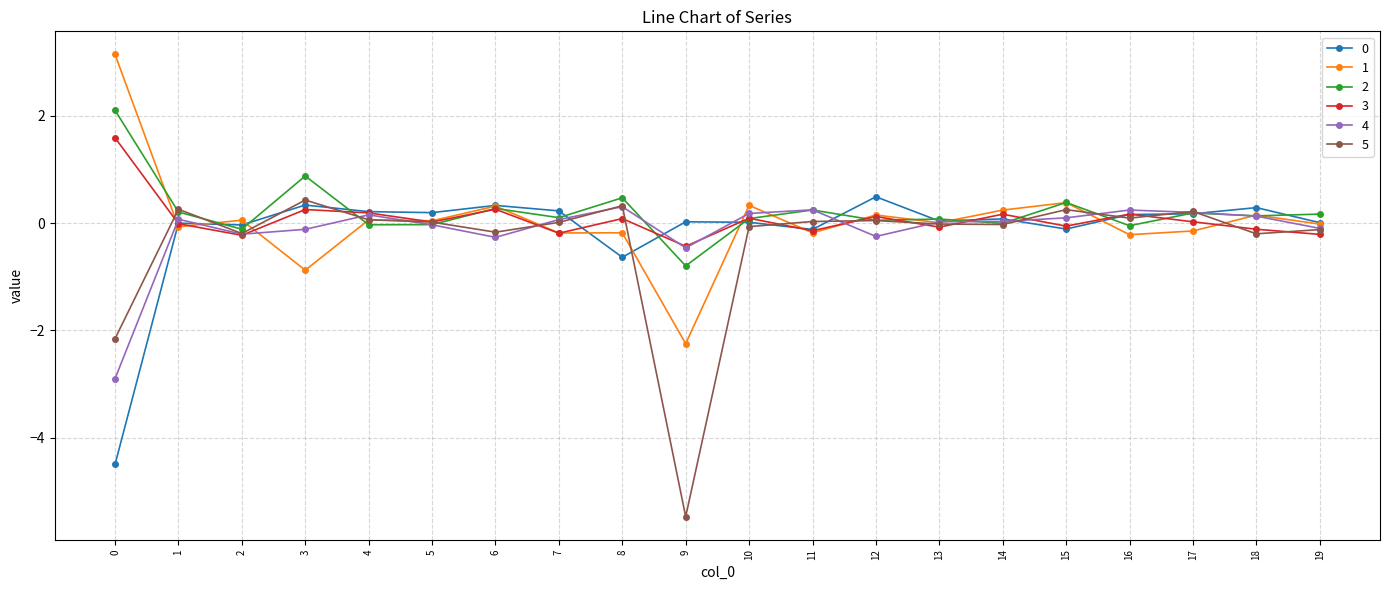

True or false: 5 has more than 1 interior local peaks.

True